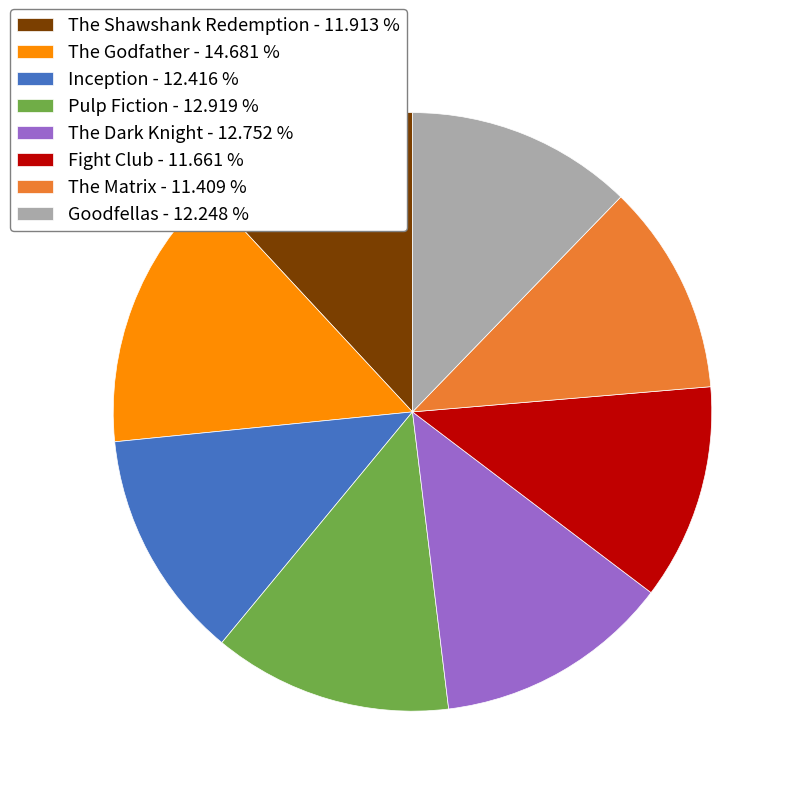

Which has a higher value, The Matrix - 11.409 % or Goodfellas - 12.248 %?

Goodfellas - 12.248 %